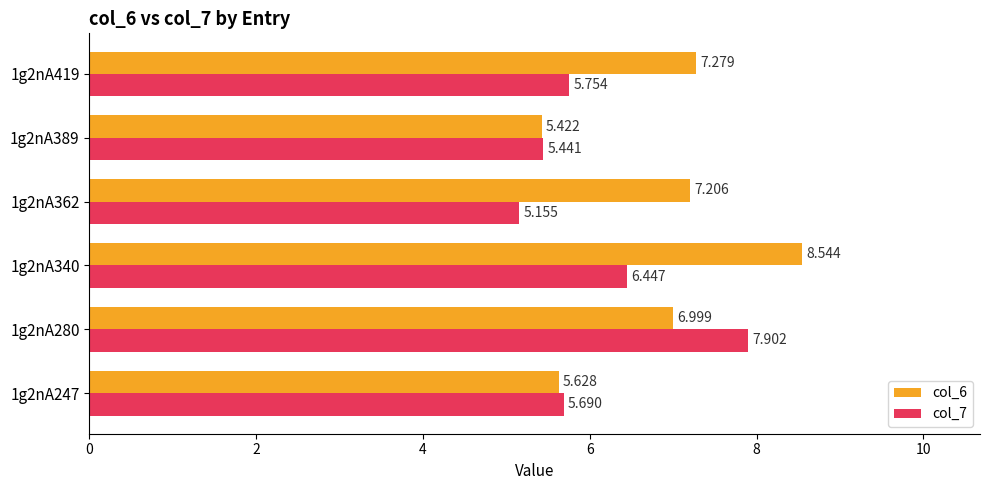

List the series in order of their overall mean, highest first.

col_6, col_7